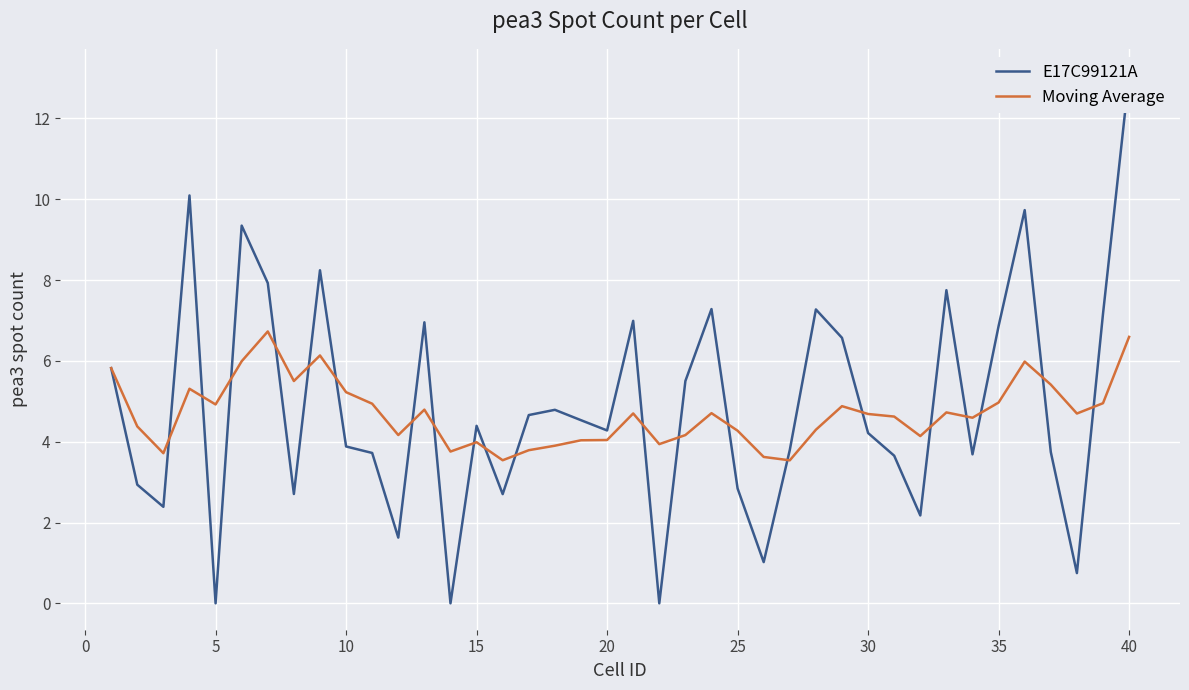

What is the maximum value shown in the chart?

13.1